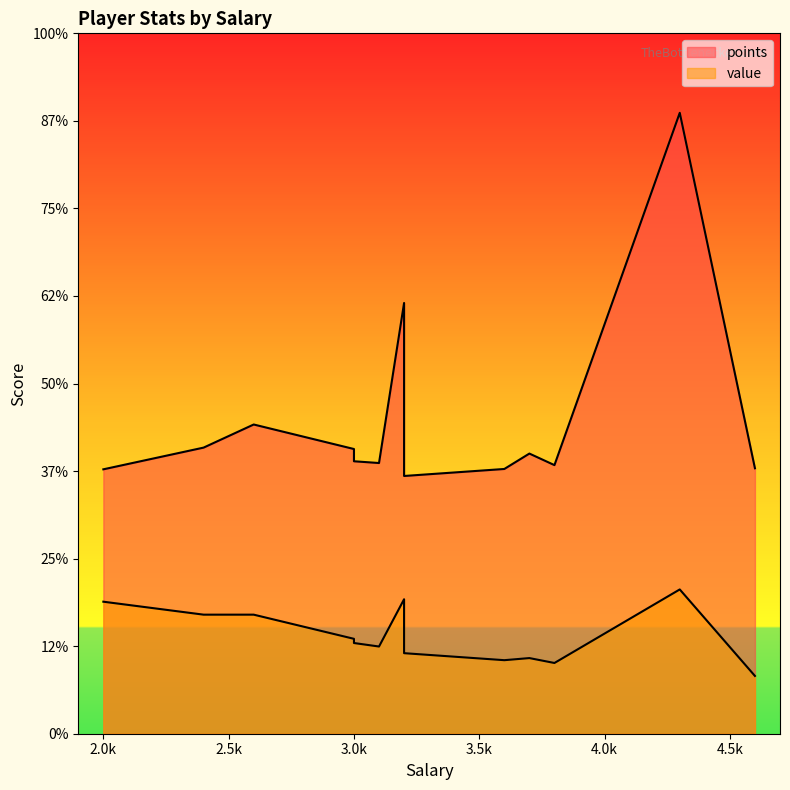

True or false: points has a value of 4.8 at 4600.

False